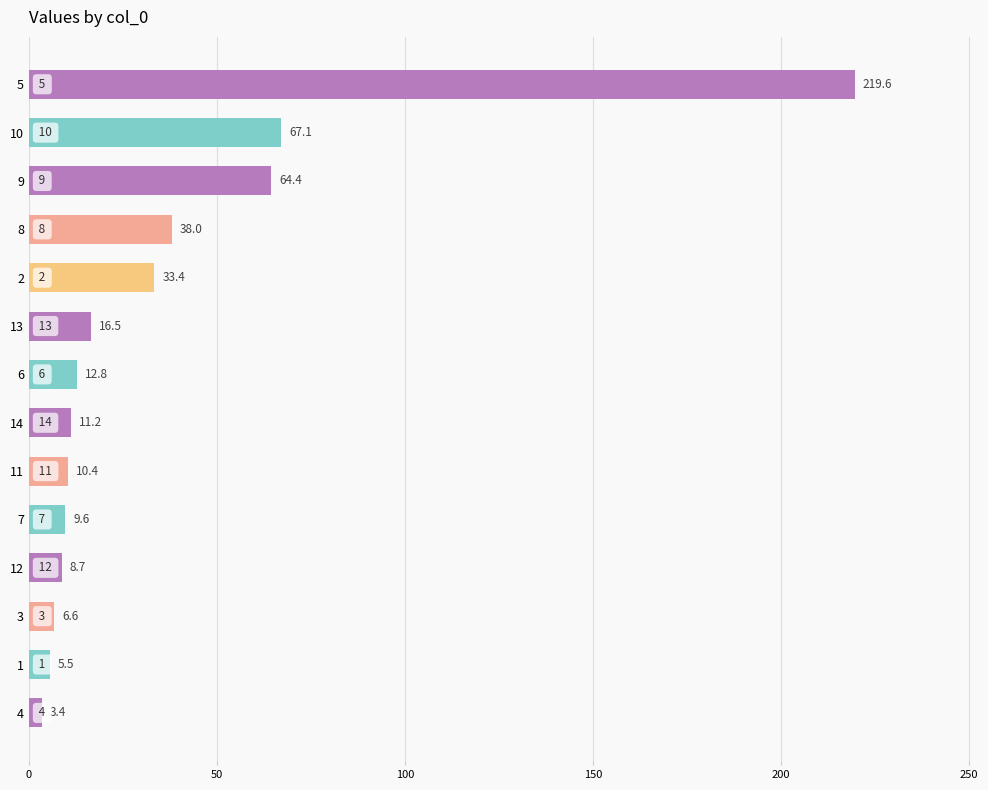

What is the label of the 8th bar from the bottom?

6